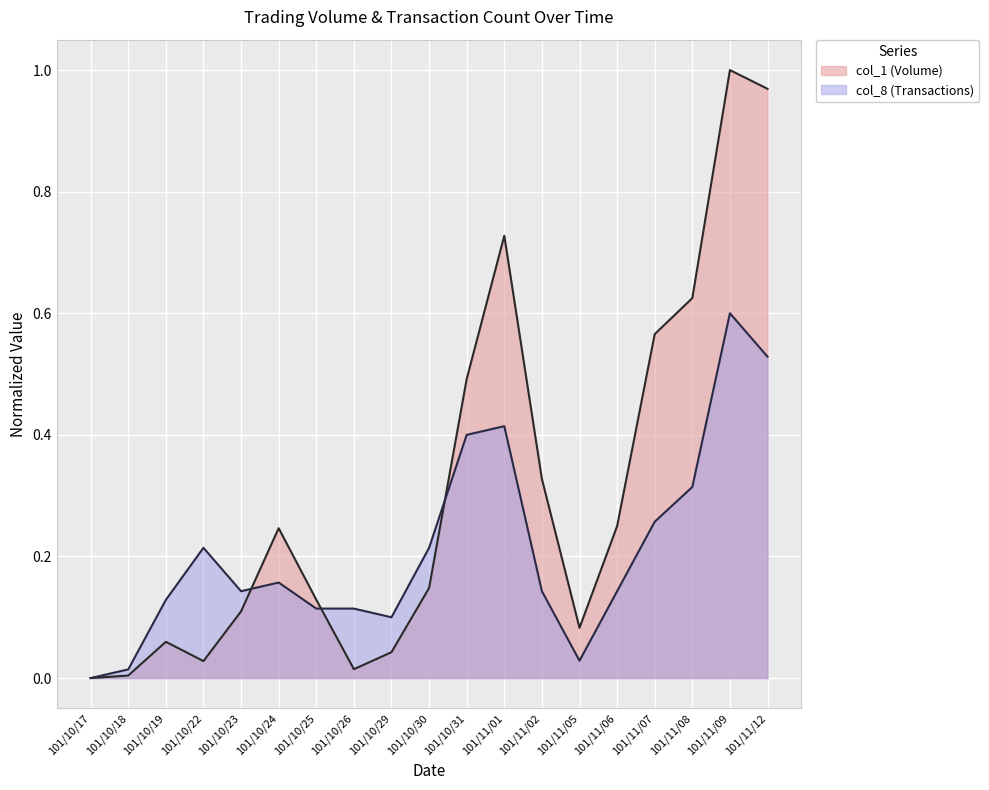

What is the sum of all col_1 values?

5.8